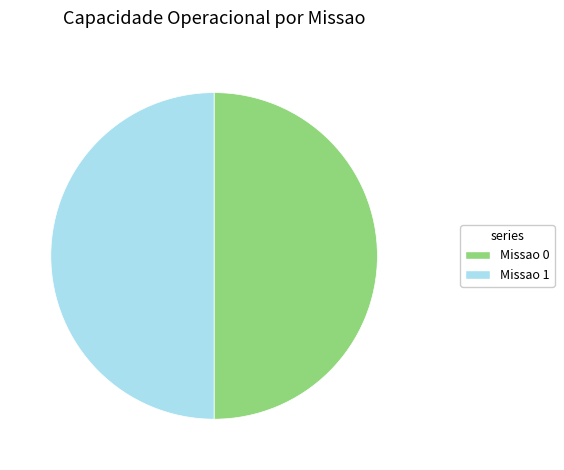

What is the ratio of the value at Missao 0 to the value at Missao 1?

1.0